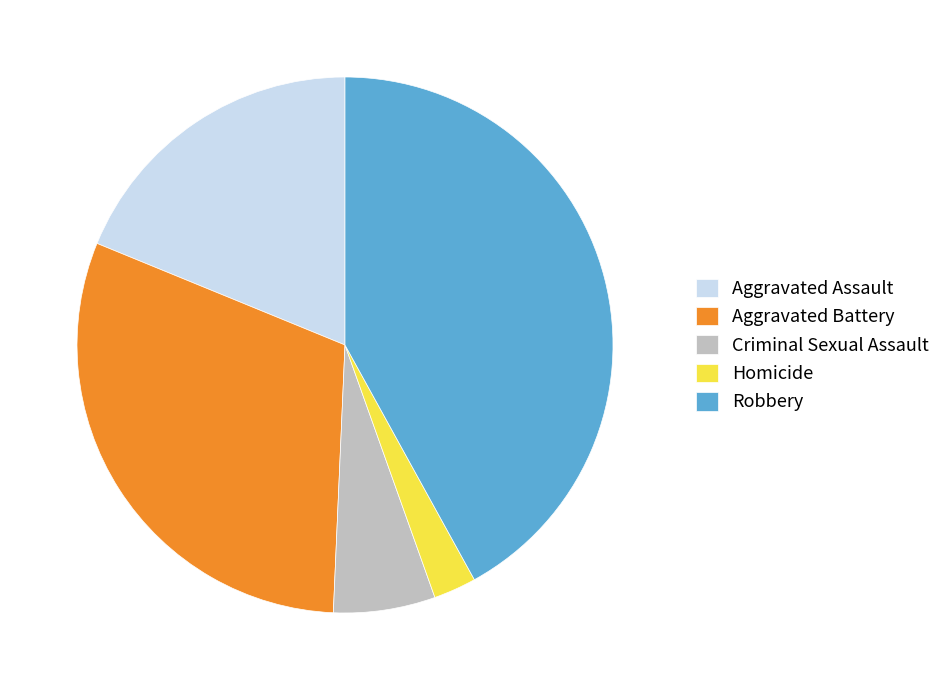

Is the sum of Aggravated Battery and Robbery greater than half?

Yes